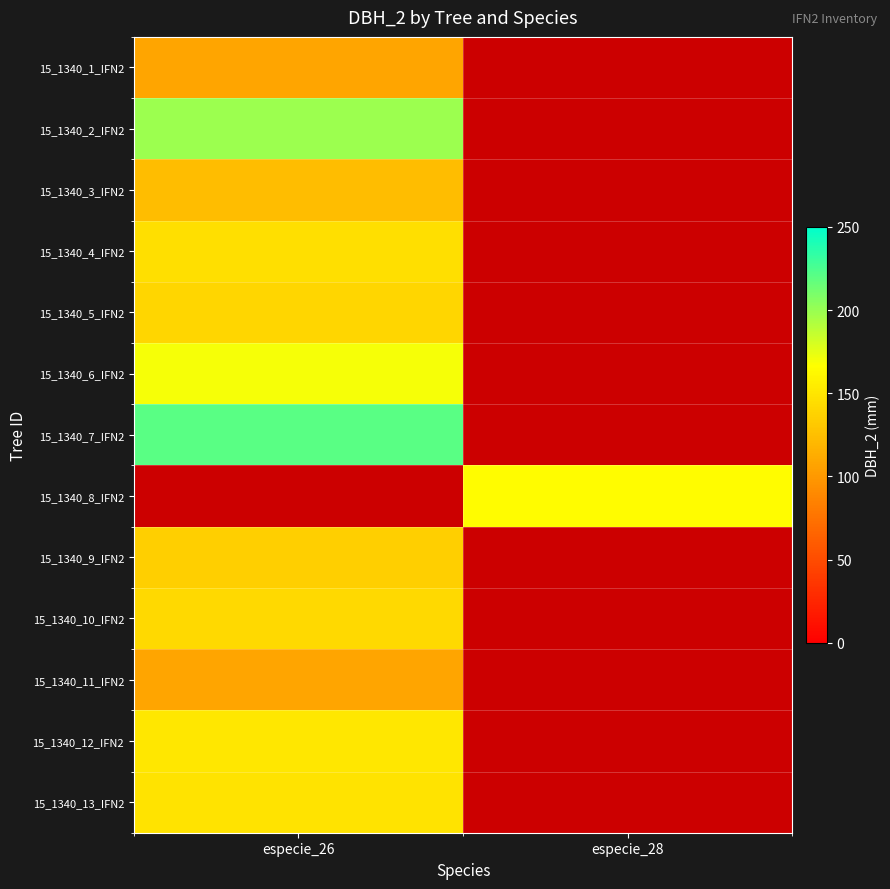

Is it true that 15_1340_5_IFN2 equals 140.0 at especie_26?

True